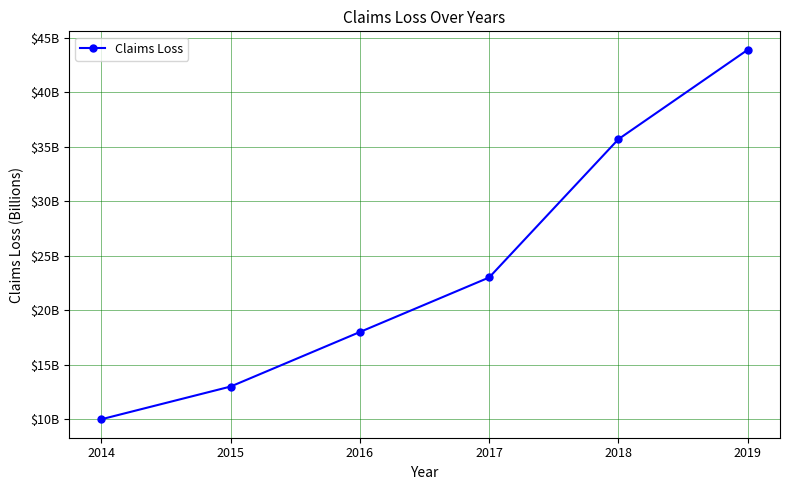

Rank the categories by value from lowest to highest.

2014, 2015, 2016, 2017, 2018, 2019